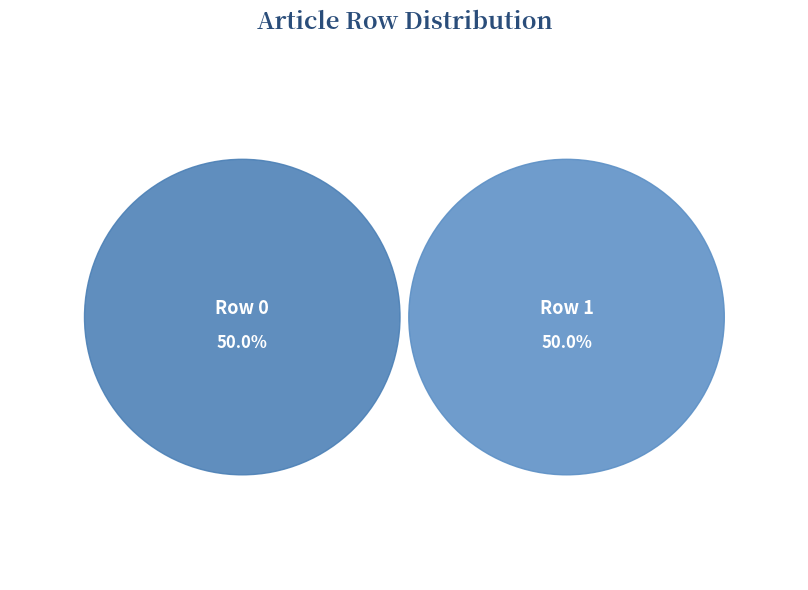

What is the largest slice in the pie chart?

Row 1